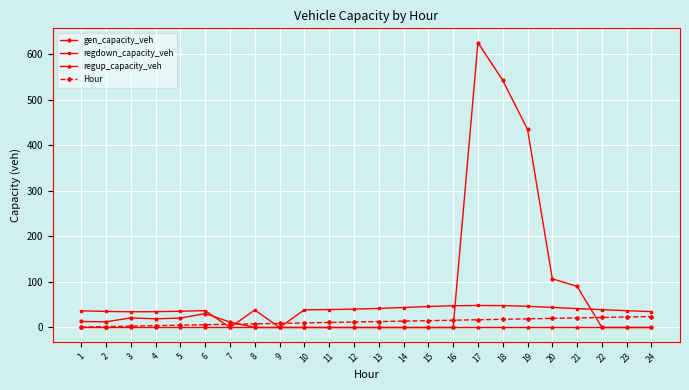

Is the value of regdown_capacity_veh at 18 greater than the value of gen_capacity_veh at 21?

No